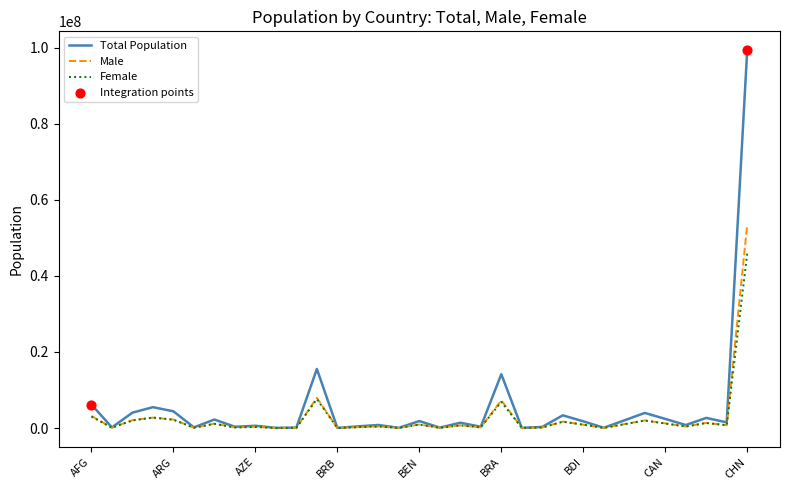

Which series has the widest spread of values?

Total Population